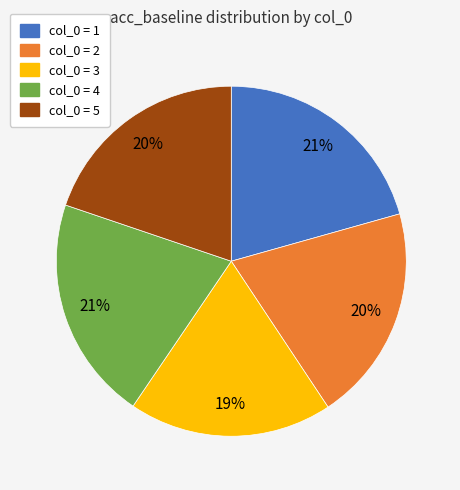

To the nearest percent, what is the average slice percentage?

20%